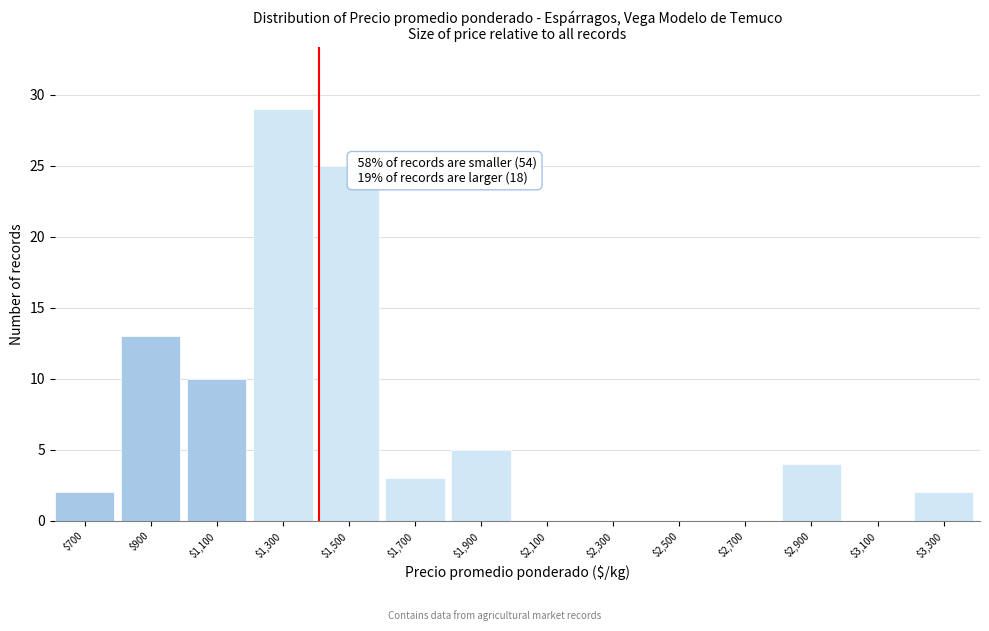

Which category has the highest value across all series?

$1,300